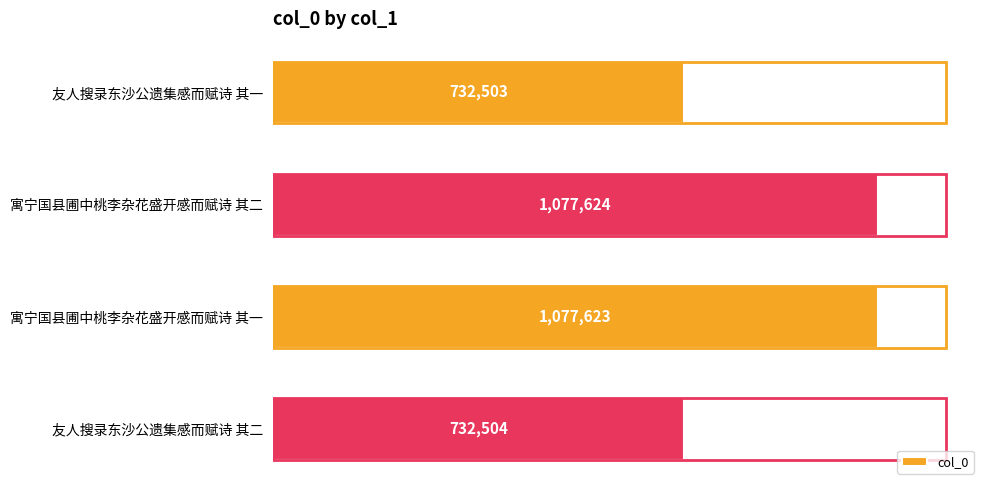

What is the sum of all values?

3620254